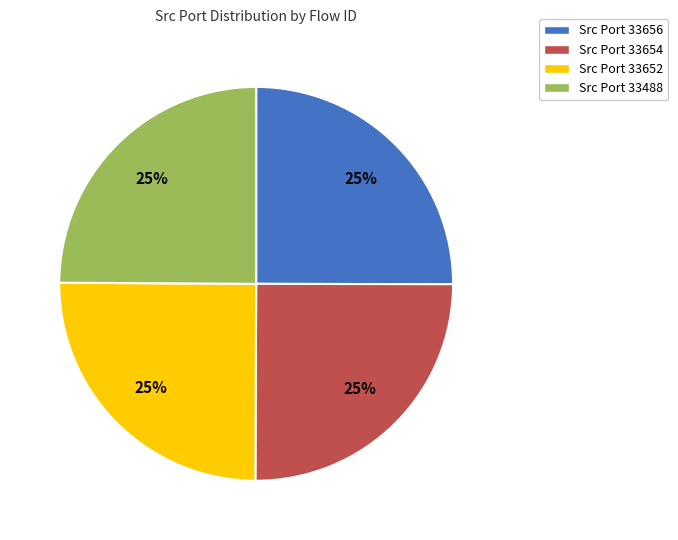

Is it true that Src Port 33654 is 31% of the pie?

False